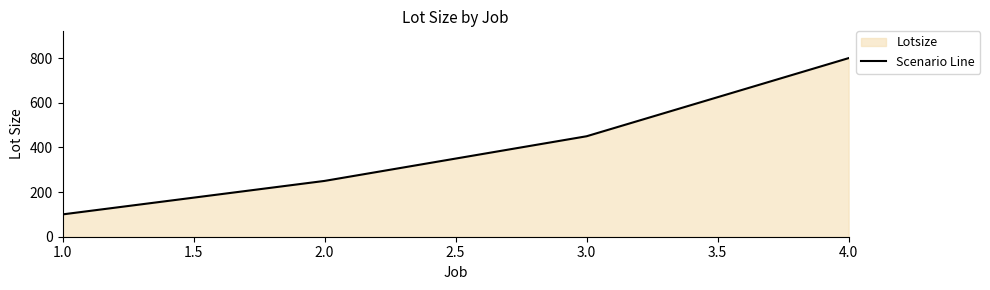

What is the difference between the second highest and second lowest values?

200